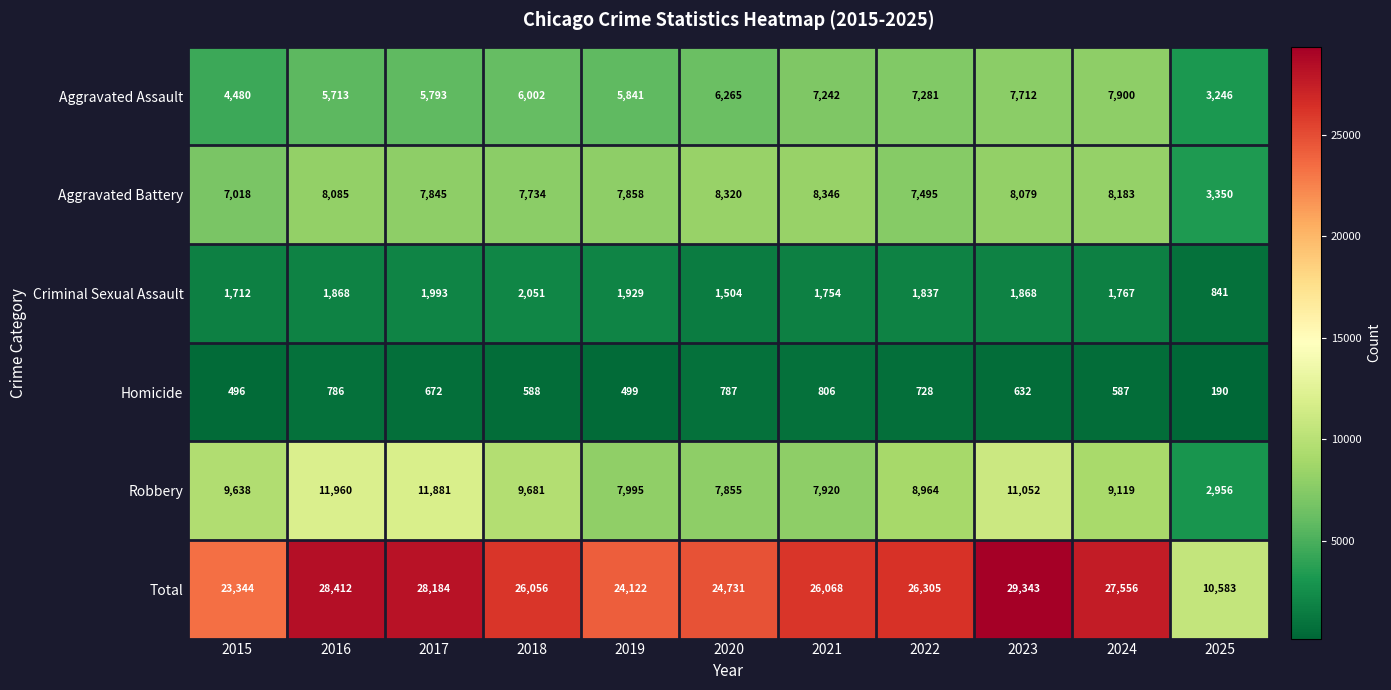

Rank the series by their maximum value, from highest to lowest.

Total, Robbery, Aggravated Battery, Aggravated Assault, Criminal Sexual Assault, Homicide